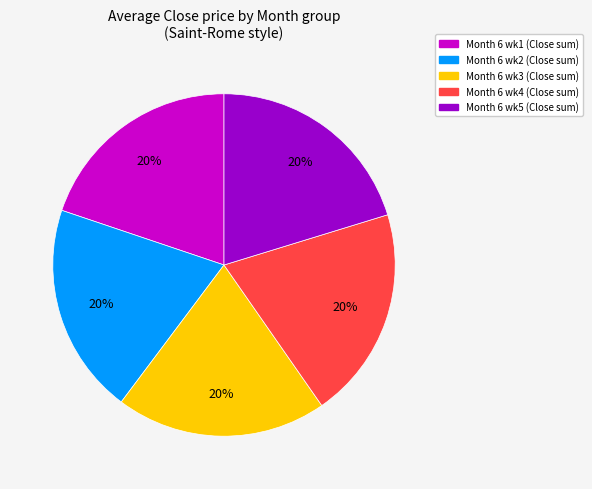

Count the number of slices in the pie.

5